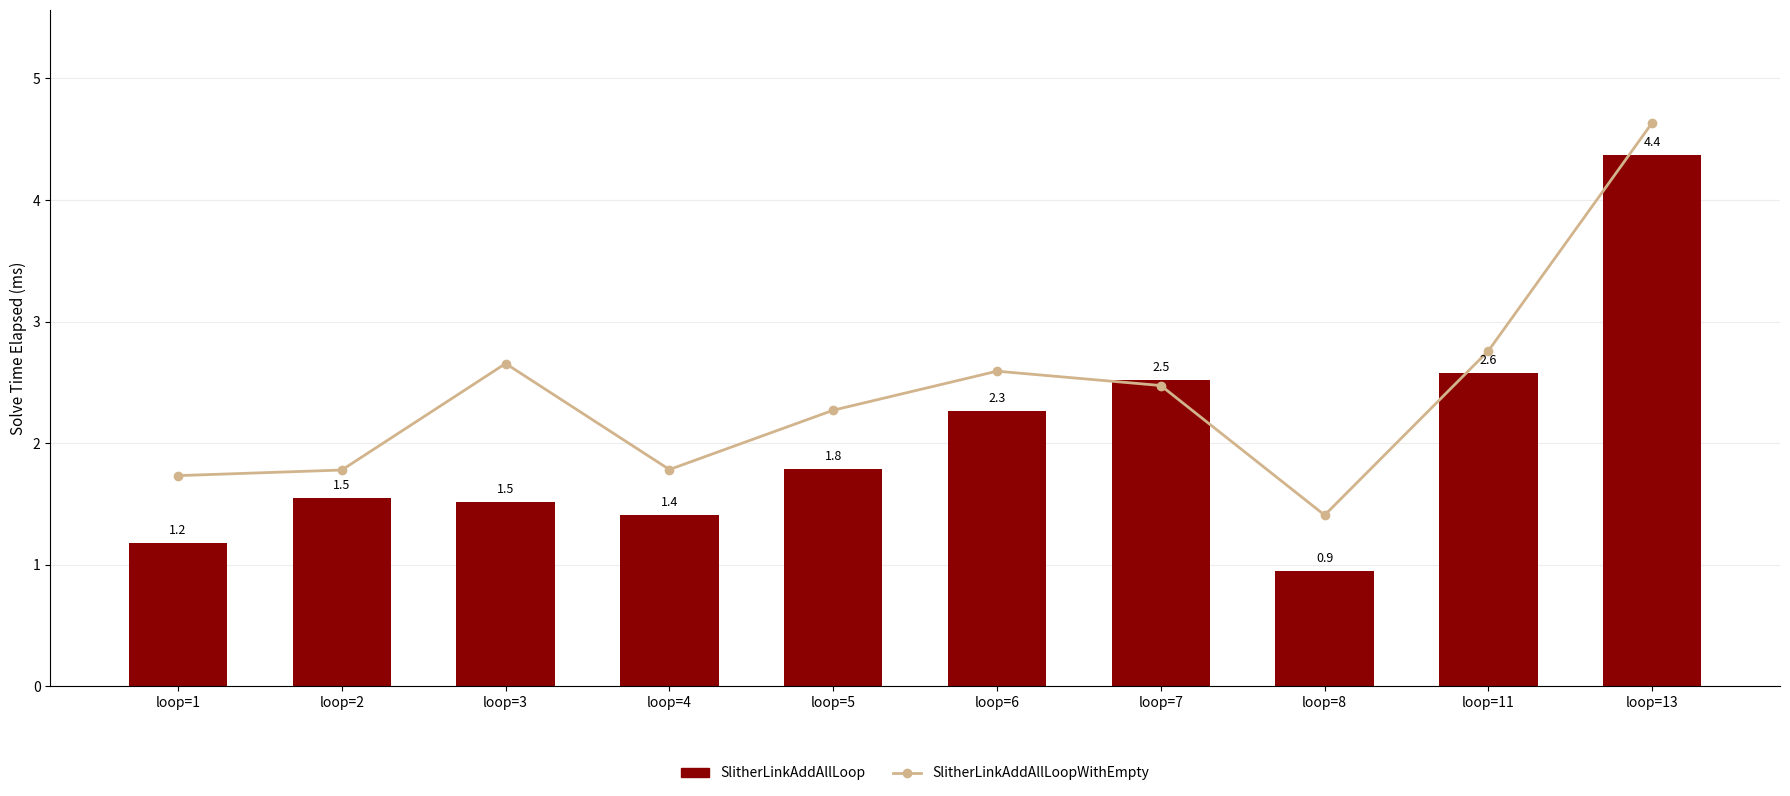

Count the number of data series in this chart.

2